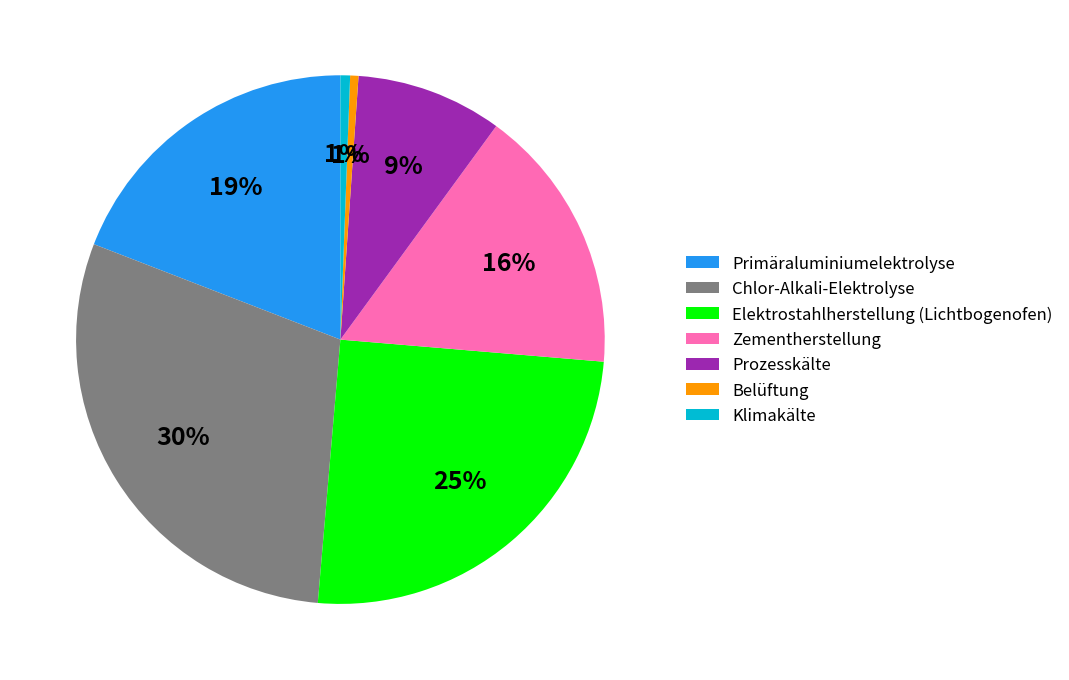

Between Prozesskälte and Elektrostahlherstellung (Lichtbogenofen), which is larger?

Elektrostahlherstellung (Lichtbogenofen)